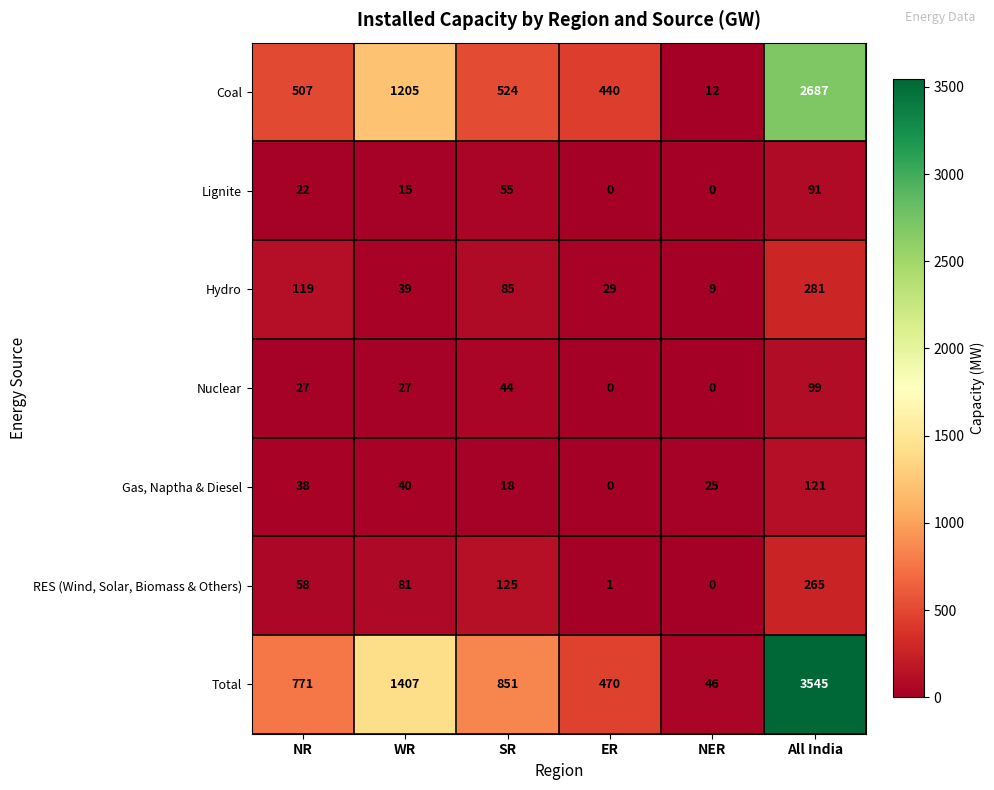

Count the Nuclear values in the range 0 to 44.

5